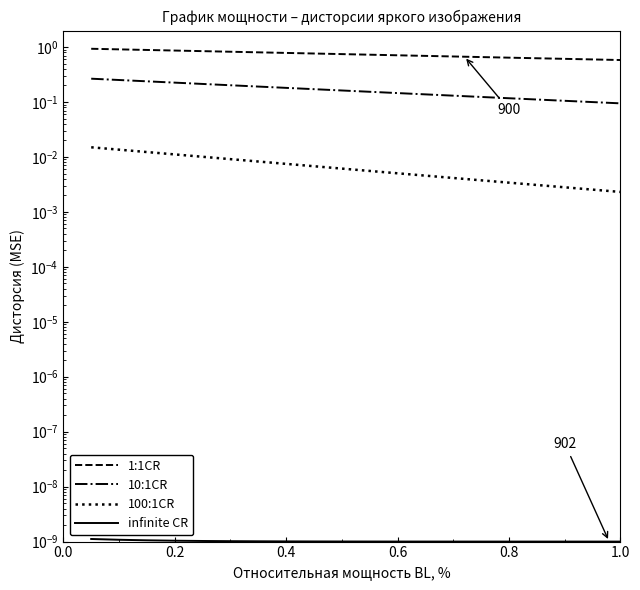

Is it true that 10:1CR equals 0.1 at 9?

False